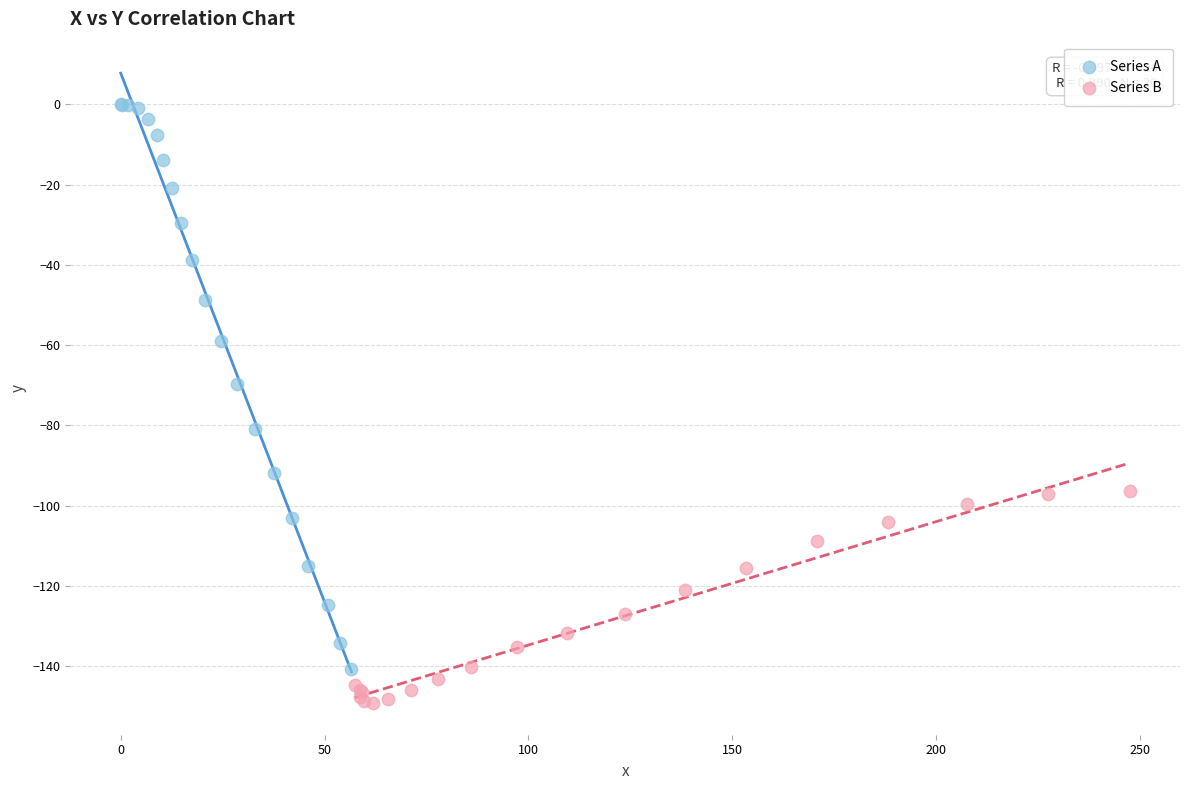

Which series contains the lowest Y value?

Series B